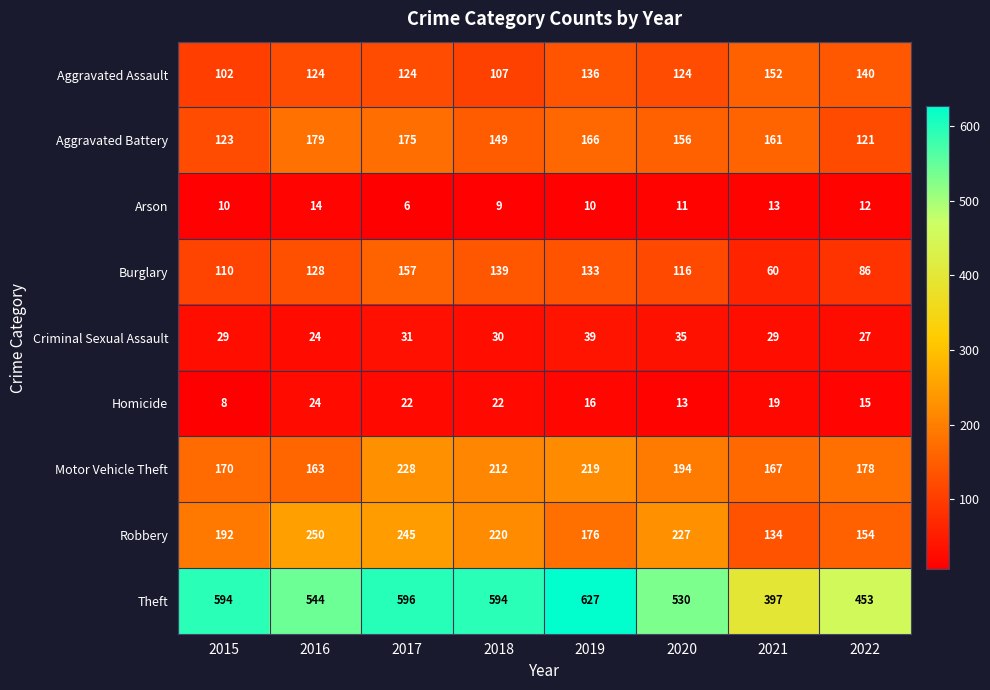

What is the maximum value shown in the chart?

627